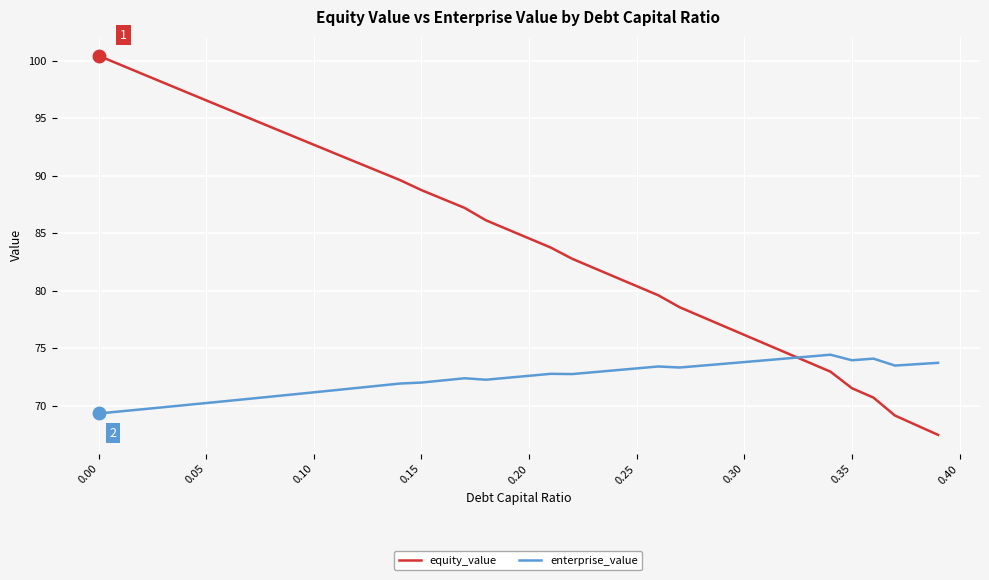

What is the average value of the equity_value series?

84.7